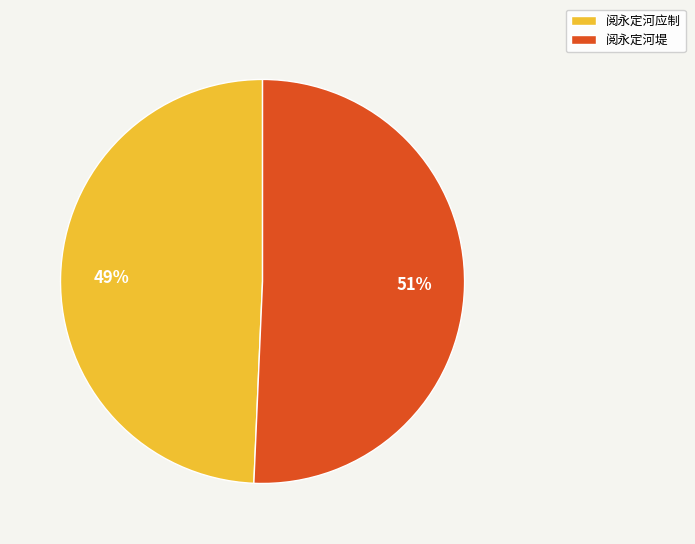

Combined, do 阅永定河应制 and 阅永定河堤 account for over 50%?

Yes